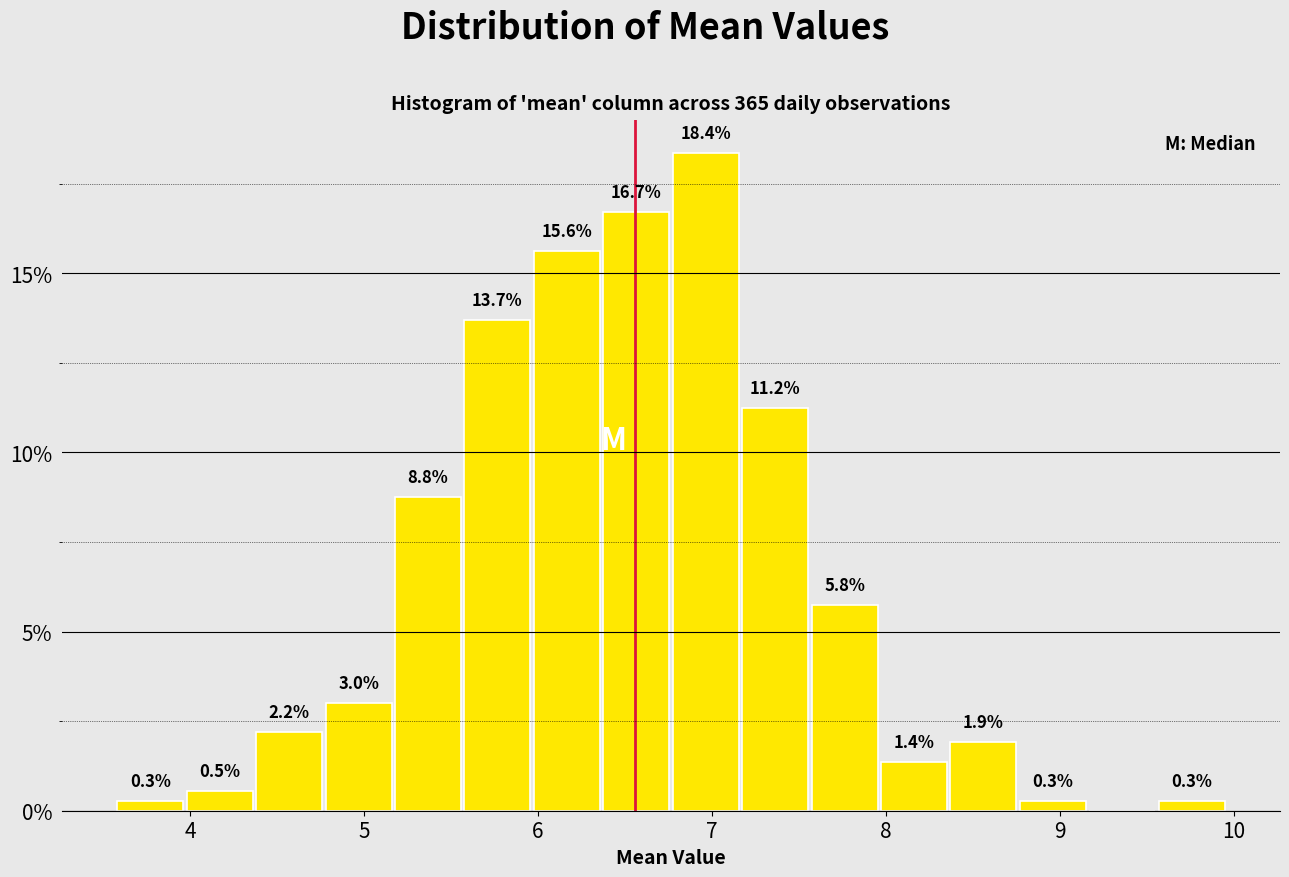

Around what value on the x-axis is the tallest bar? Give the approximate position of its centre, as read against the axis.

7.0